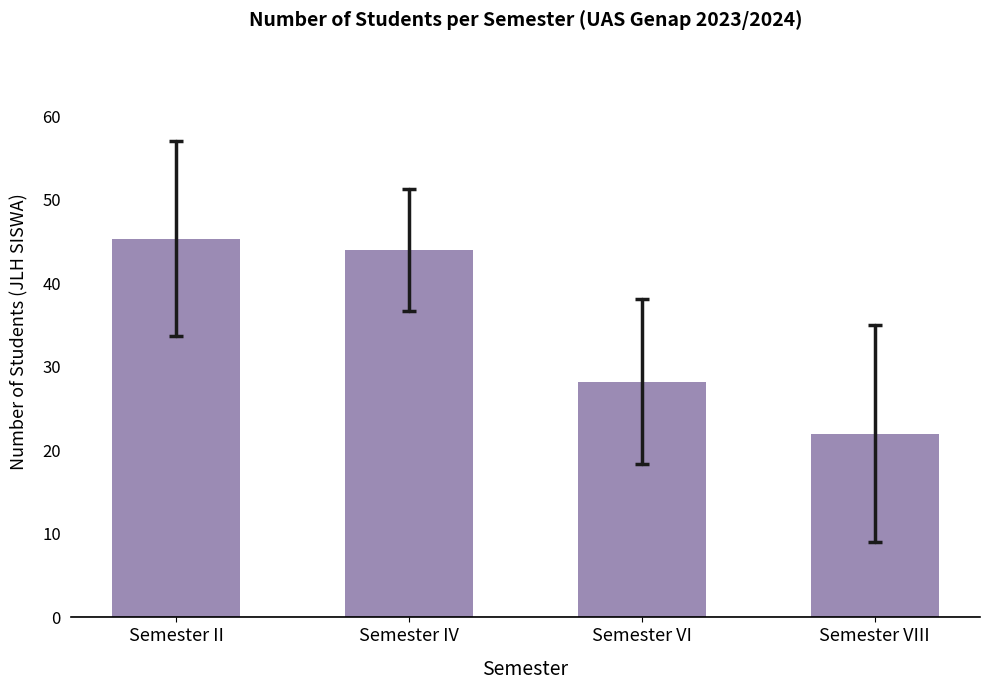

Reading right to left, what are all the values shown in this chart?

22.0	28.2	44.0	45.3